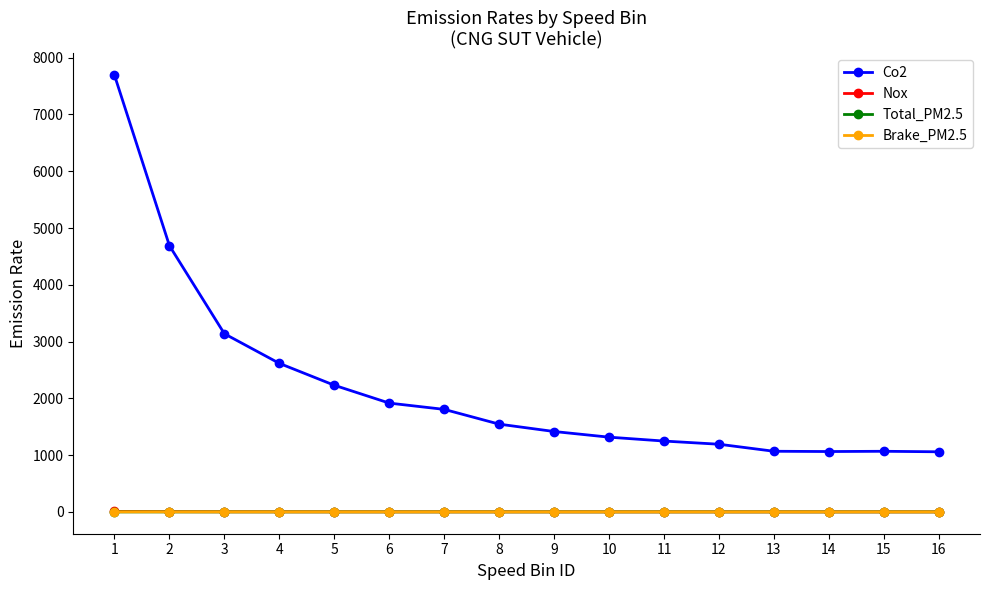

True or false: Total_PM2.5 and Co2 intersect in this chart.

False